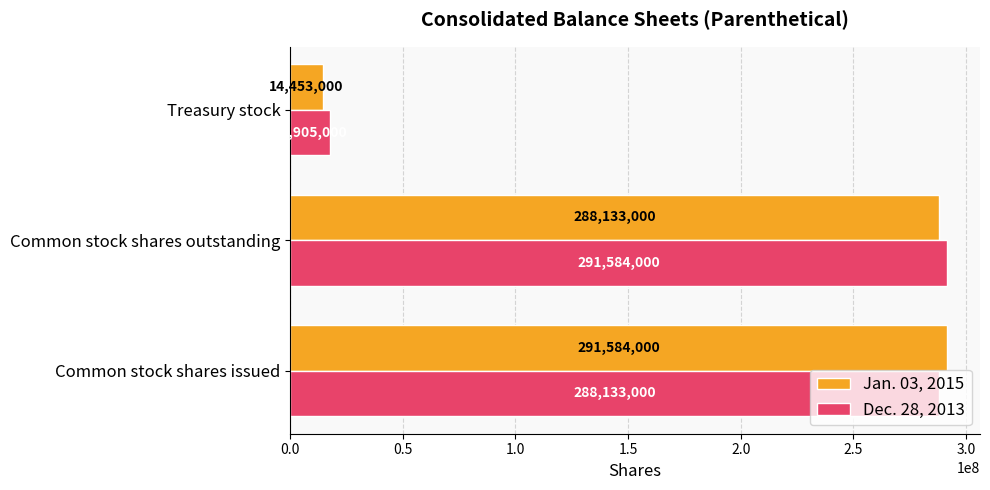

The value of Jan. 03, 2015 at Common stock shares outstanding is 288133000. True or false?

True